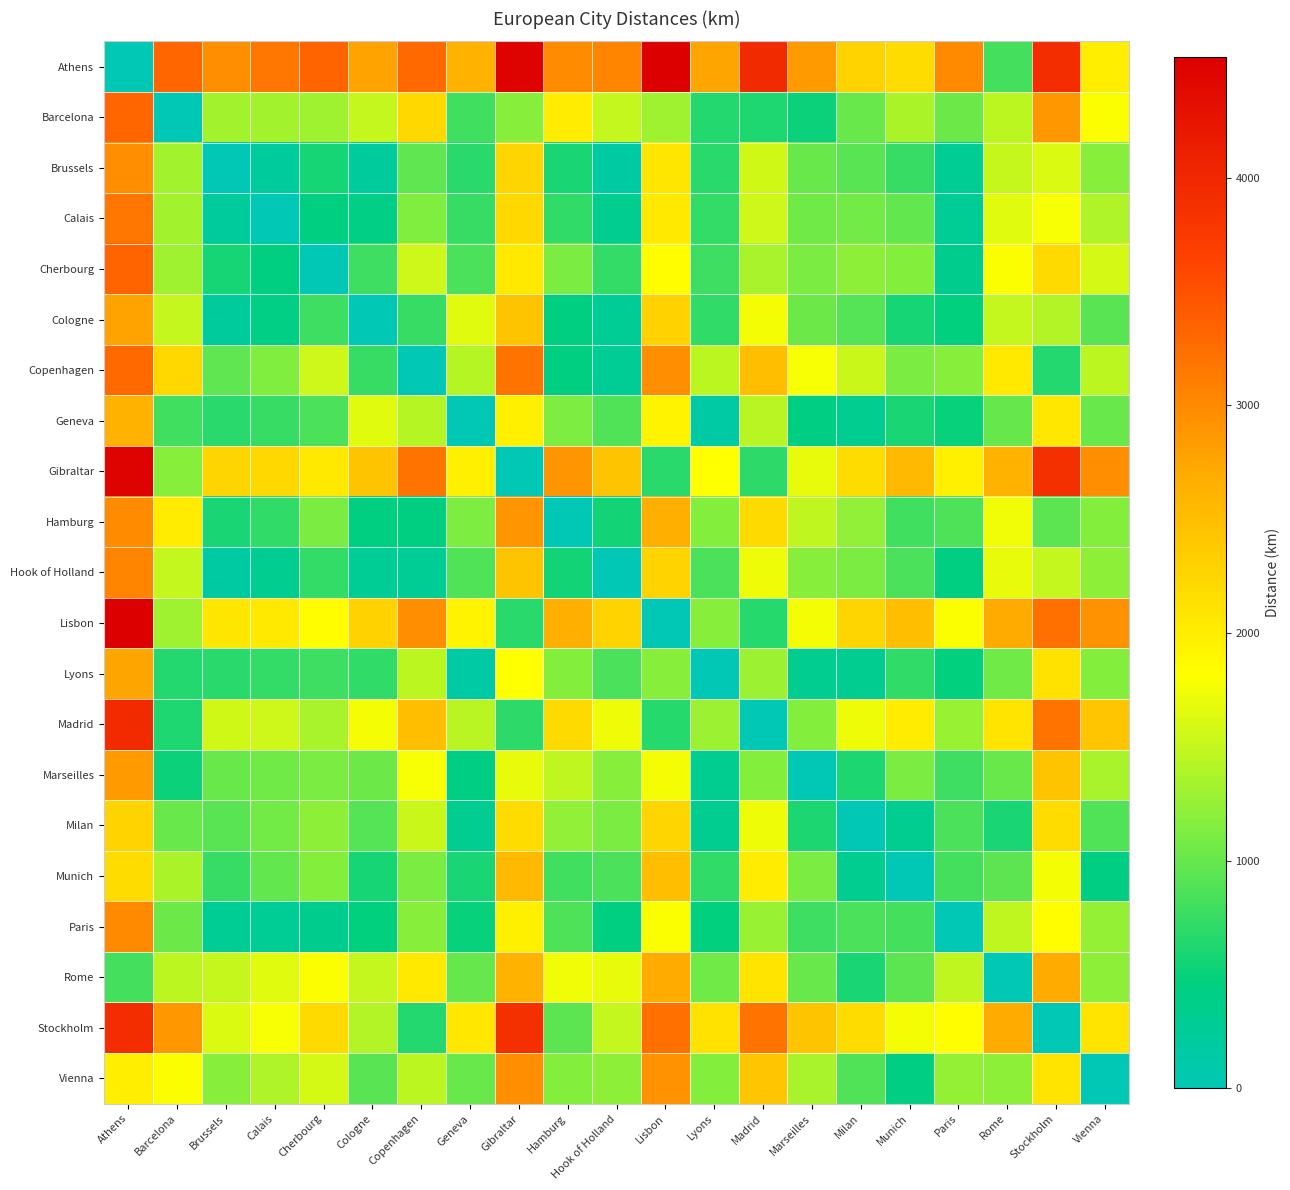

Which series has the widest spread of values?

Athens